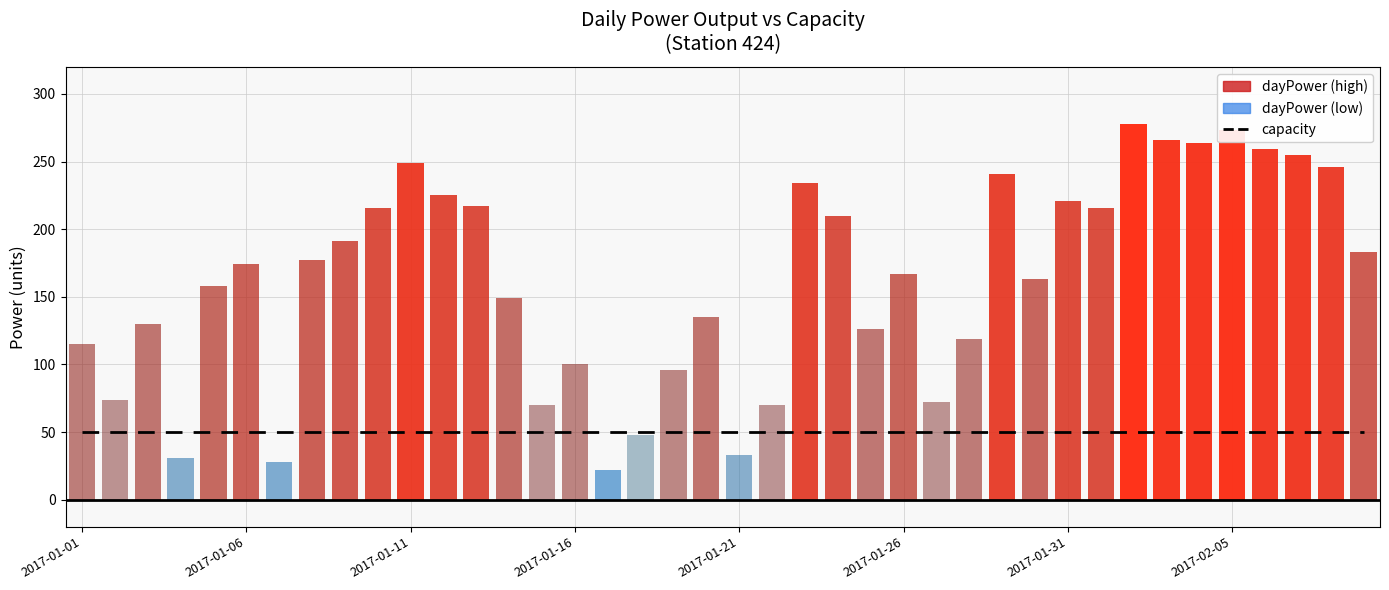

The dayPower series shows 48 at 2017-01-18. True or false?

True